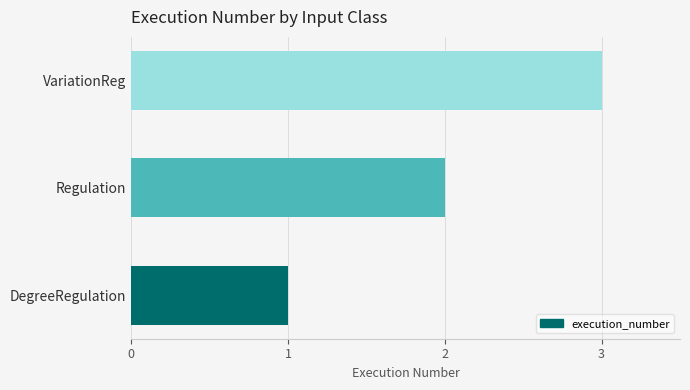

True or false: the data shows 1 at DegreeRegulation.

True